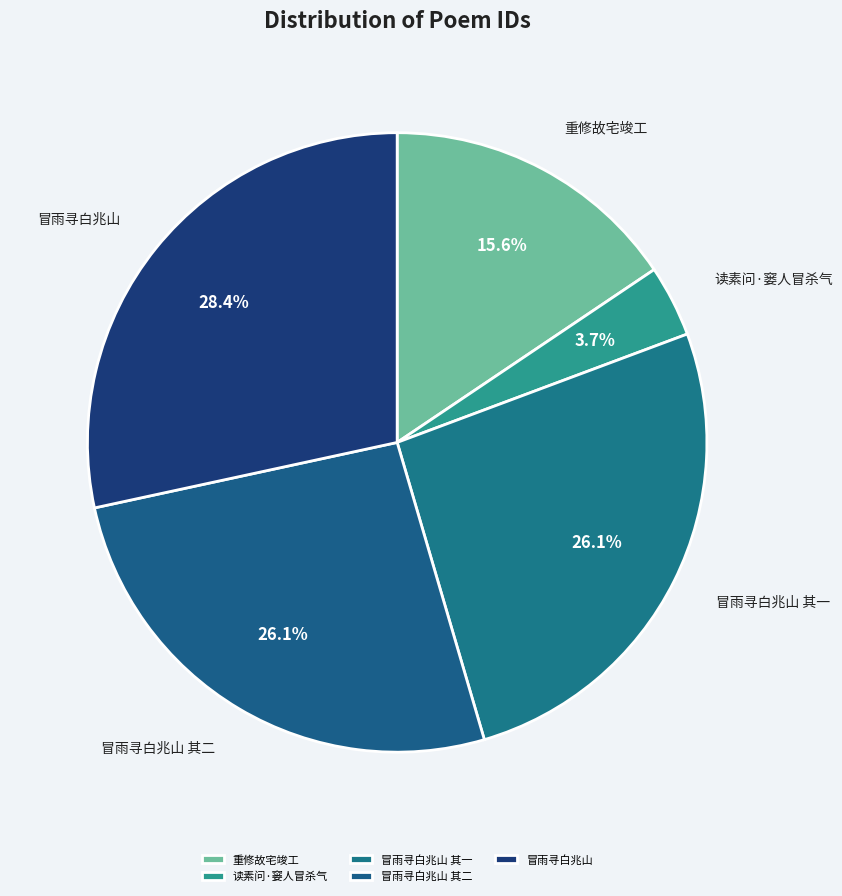

Is there any slice that represents more than half of the pie?

No